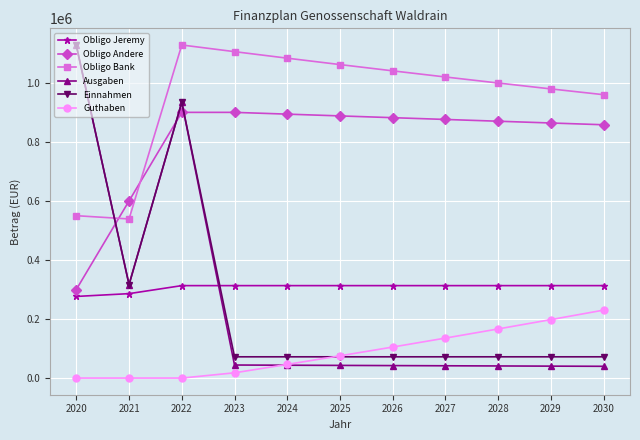

How many data points does each series have?

11